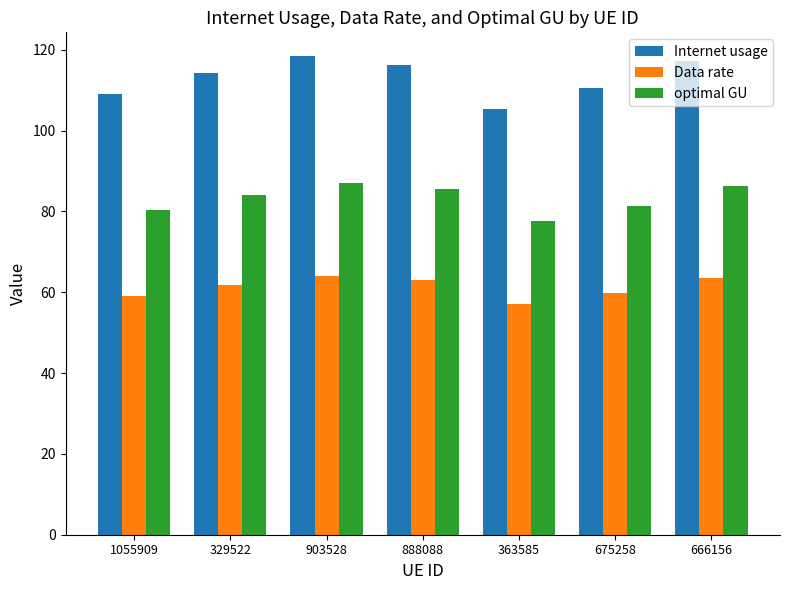

Is the value of Data rate at 903528 greater than the value of optimal GU at 363585?

No